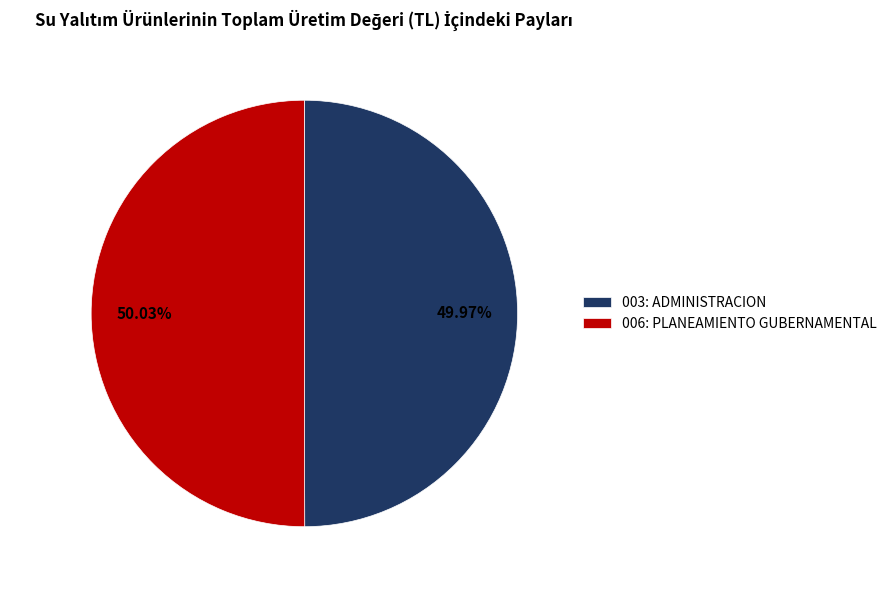

Is the sum of 006: PLANEAMIENTO GUBERNAMENTAL and 003: ADMINISTRACION greater than half?

Yes